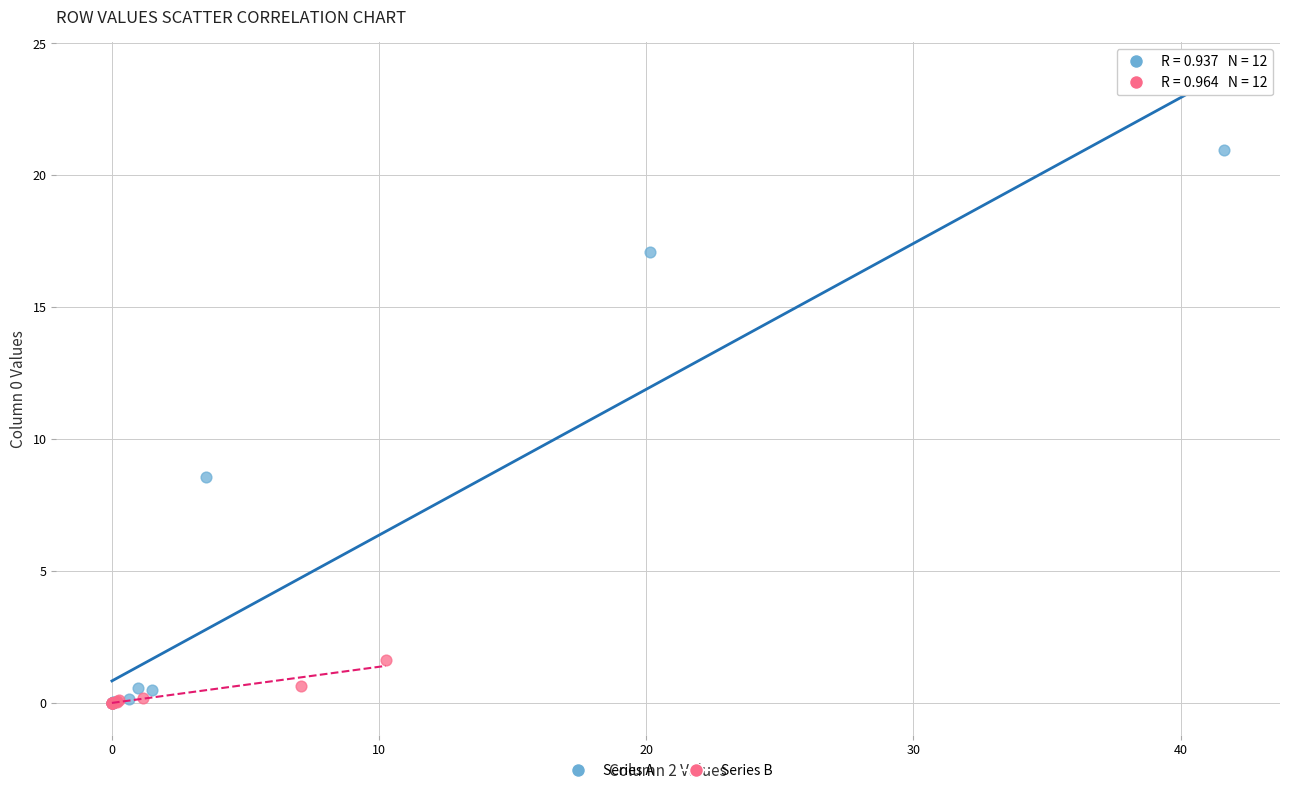

Which series has the largest Y range (max minus min)?

Series A